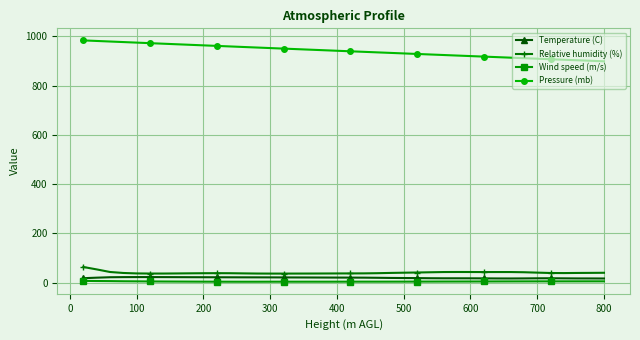

At how many categories does at least one series exceed 869?

40